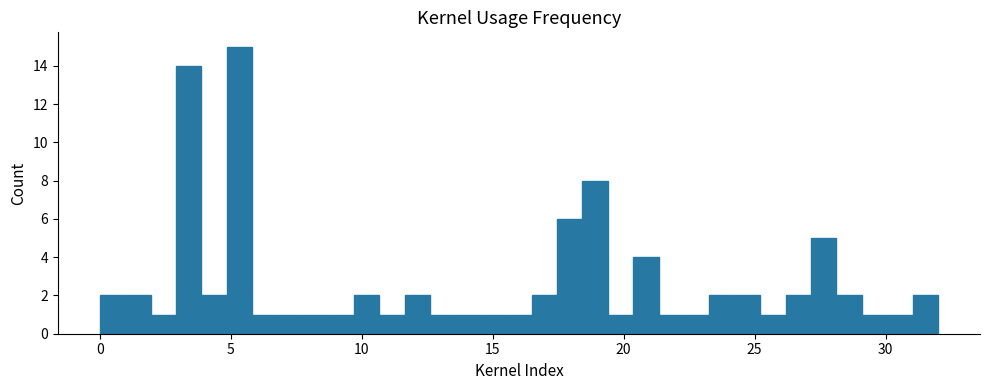

Around what value on the x-axis is the tallest bar? Give the approximate position of its centre, as read against the axis.

5.5